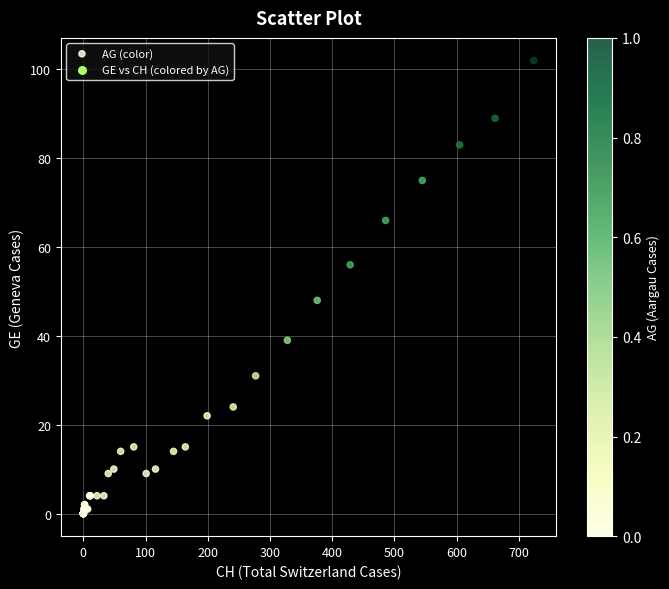

What Y value in the scatter plot is closest to 51?

48